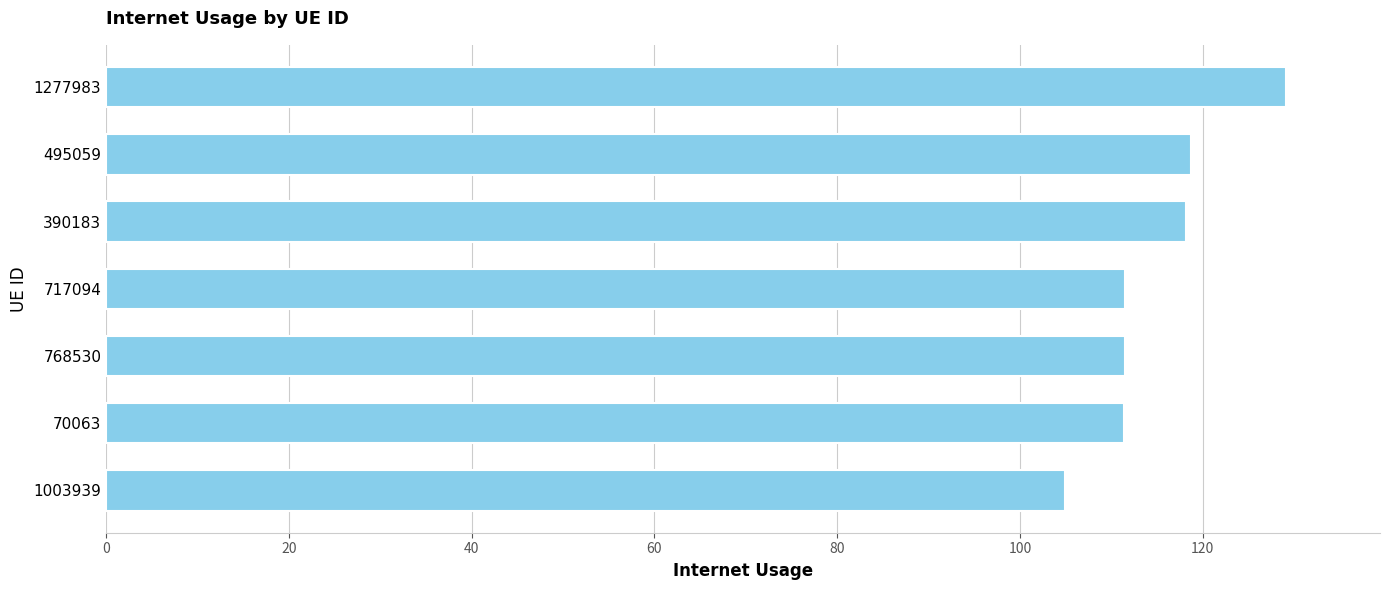

Does the chart contain stacked bars?

No